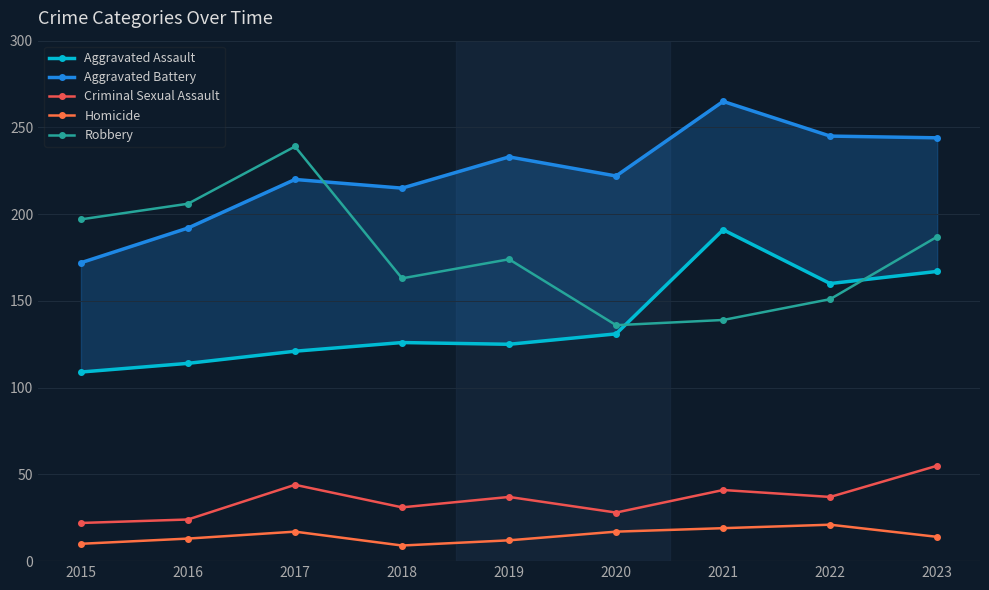

The Homicide series shows 26 at 2020. True or false?

False